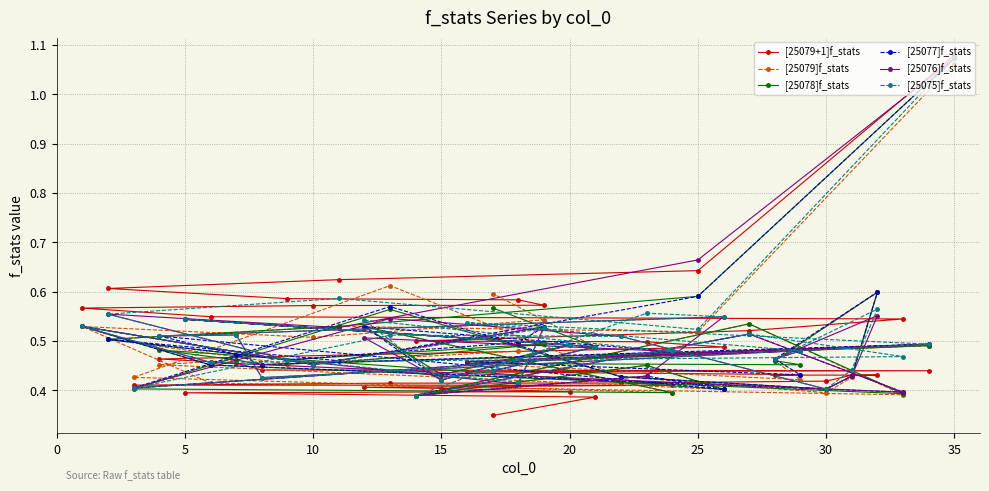

In [25076]f_stats, how many points are lower than both neighbors (excluding endpoints)?

12